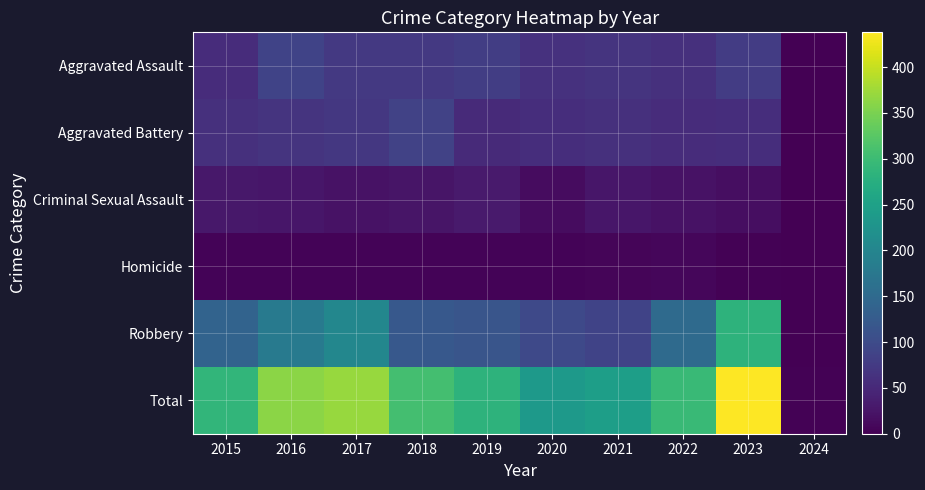

Rank the series at 2018 from highest to lowest value.

Total, Robbery, Aggravated Battery, Aggravated Assault, Criminal Sexual Assault, Homicide